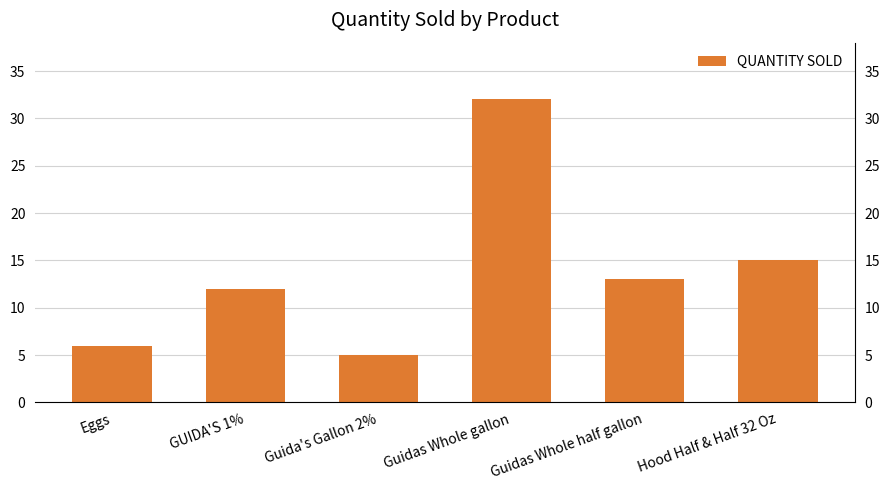

What is the label of the 3rd bar from the left?

Guida's Gallon 2%